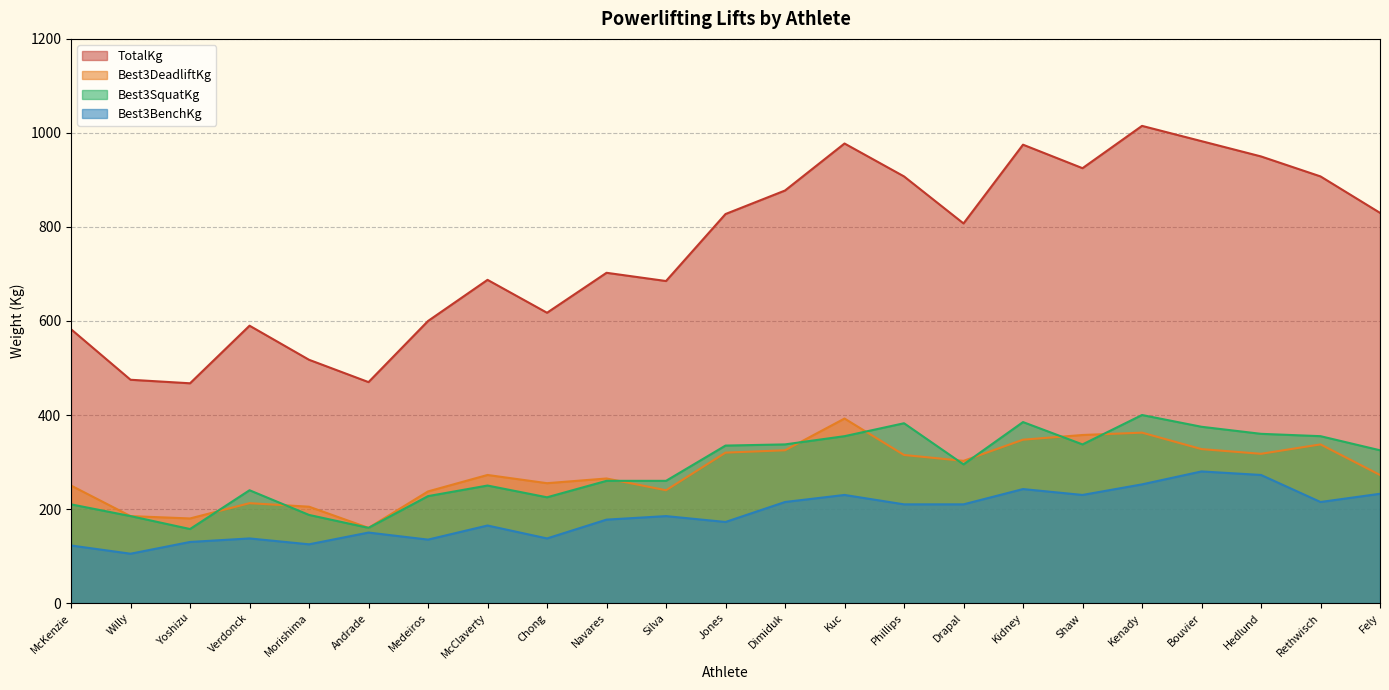

What is the sum of all TotalKg values?

17377.5